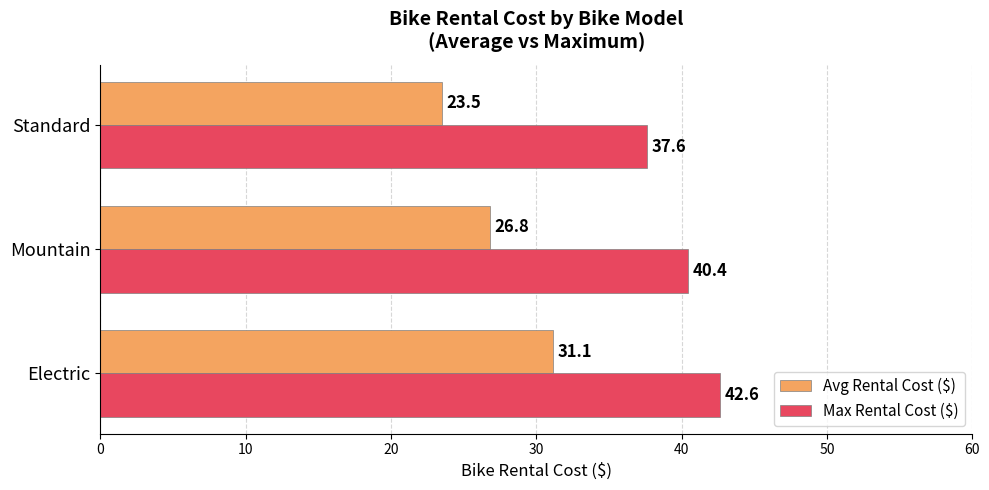

What is the difference between the Max Rental Cost ($) values at Electric and Standard?

5.0